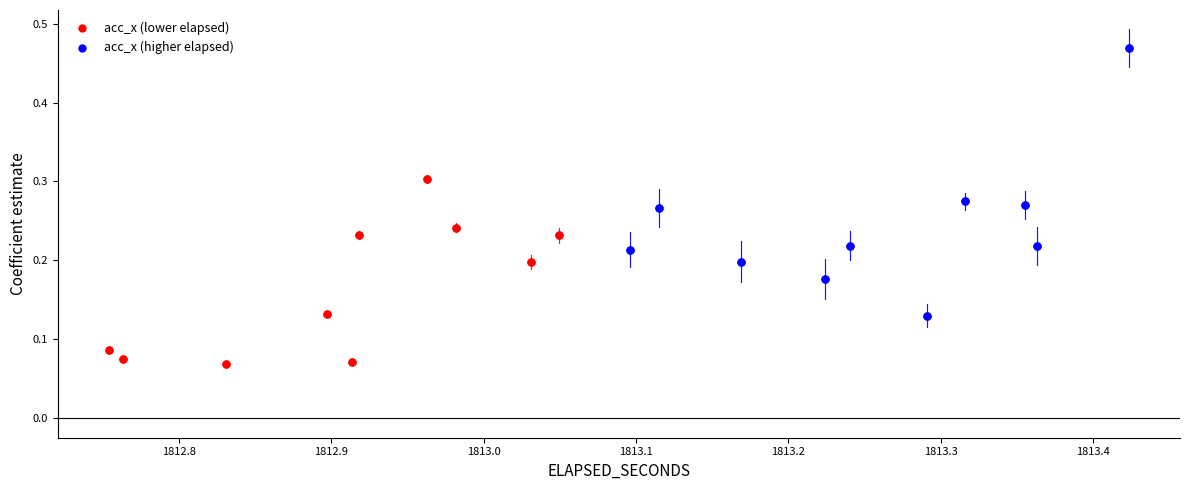

What are all the series names shown in the legend?

acc_x (lower elapsed), acc_x (higher elapsed)